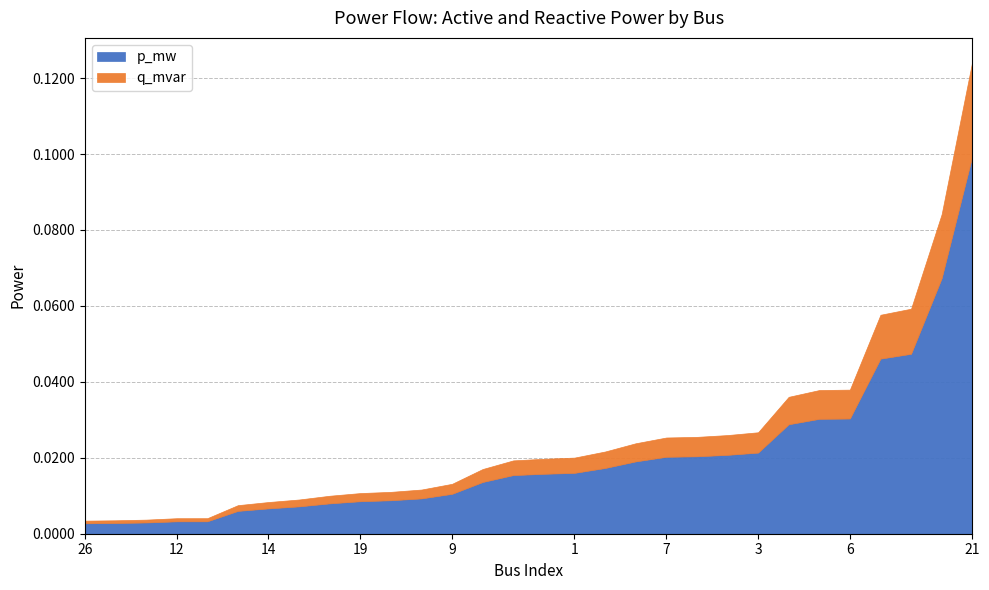

Rank the series at 0 from highest to lowest value.

p_mw, q_mvar